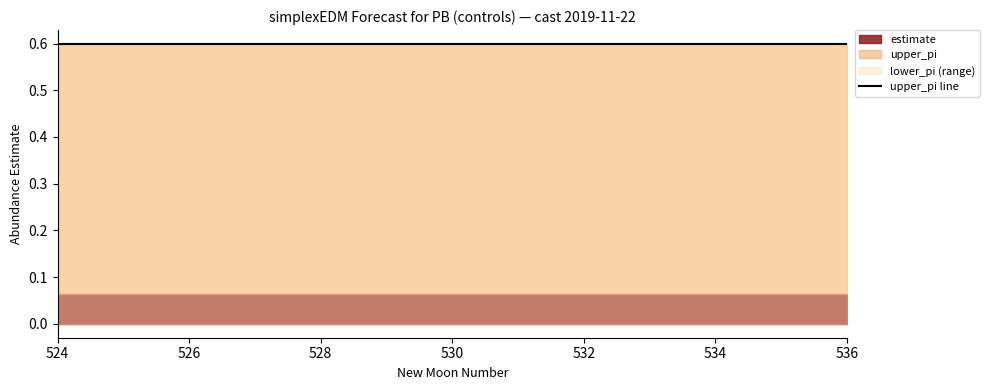

True or false: lower_pi has more than 1 points higher than both neighbors.

False